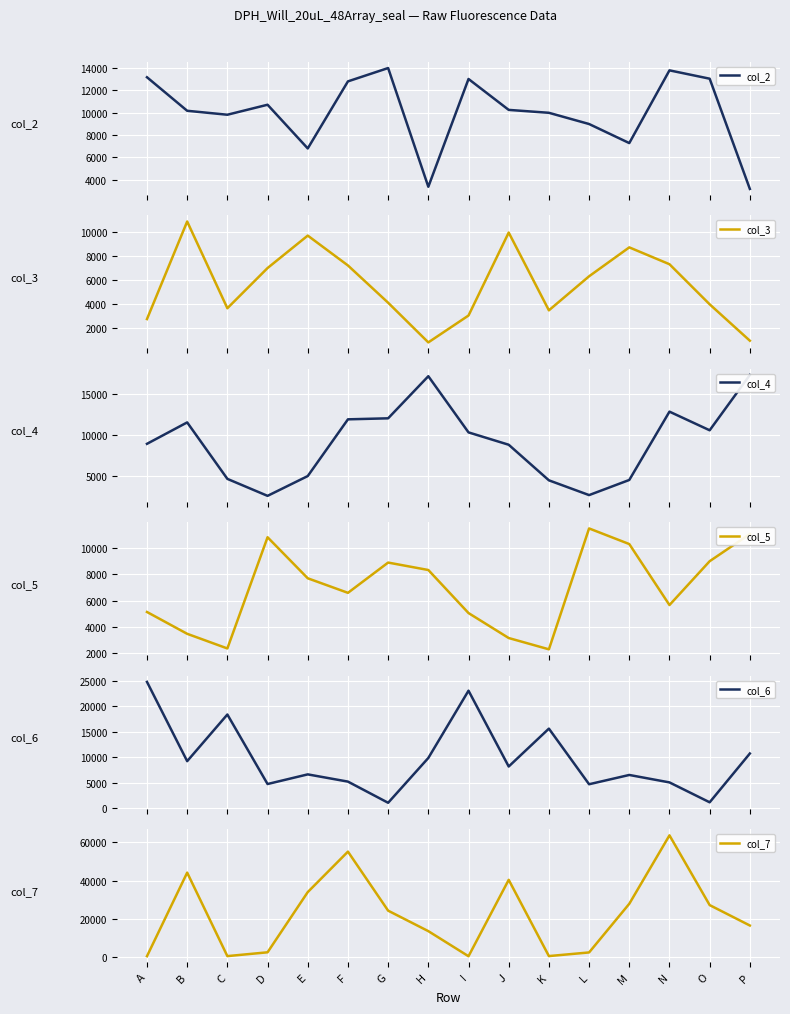

In col_6, how many points are higher than both neighbors (excluding endpoints)?

5